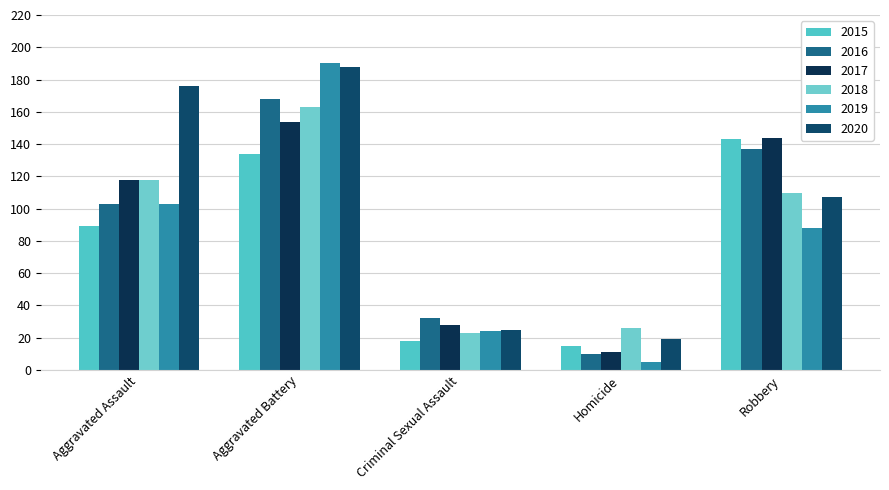

At how many categories does at least one series exceed 138?

3